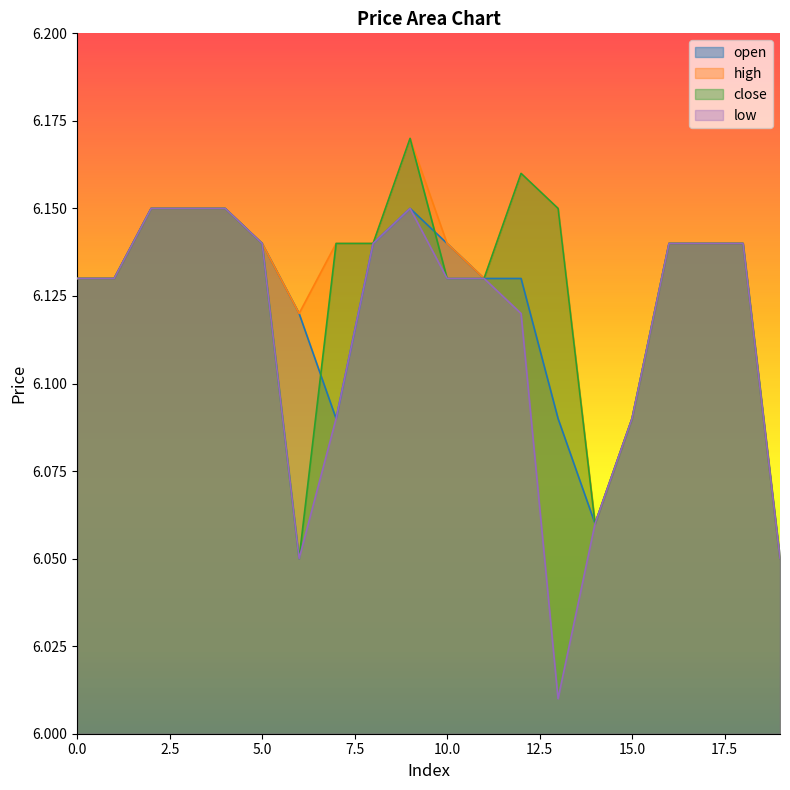

True or false: close and low cross at least once.

False